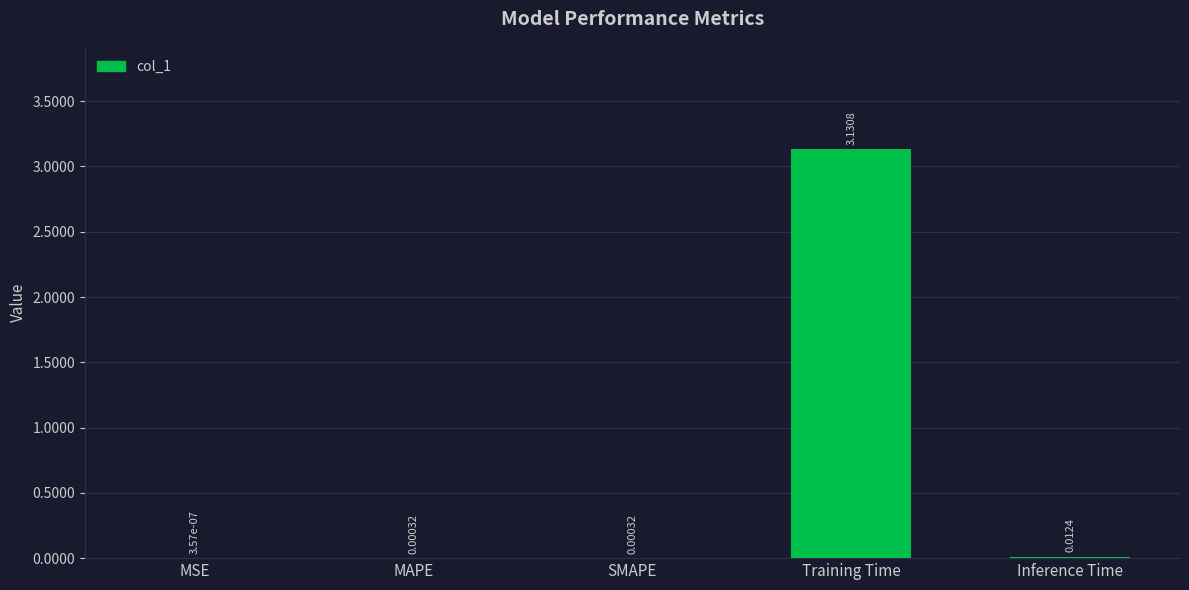

At which label is the value closest to 1?

Inference Time